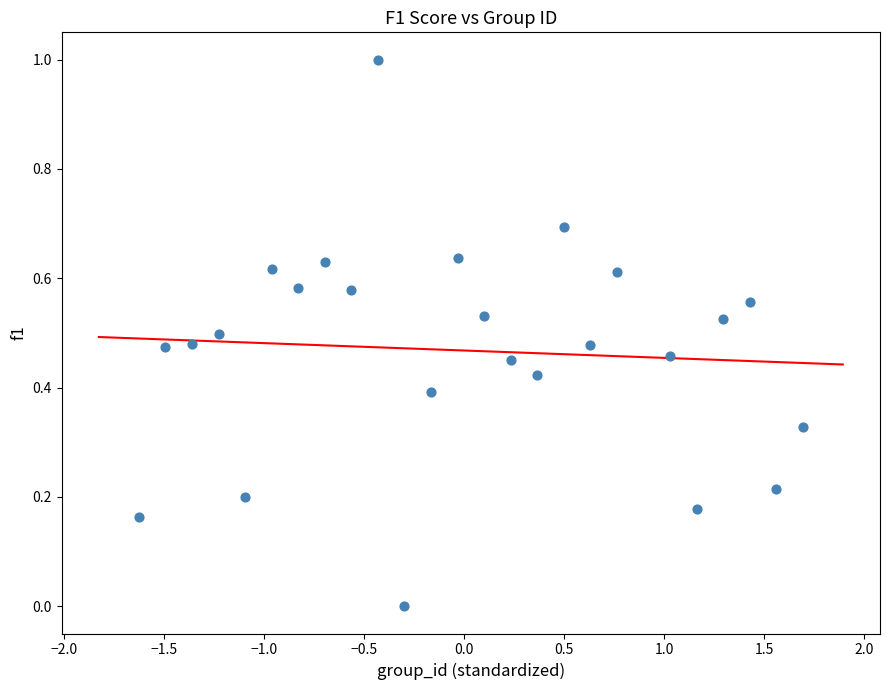

What is the range of Y values (max minus min)?

1.0